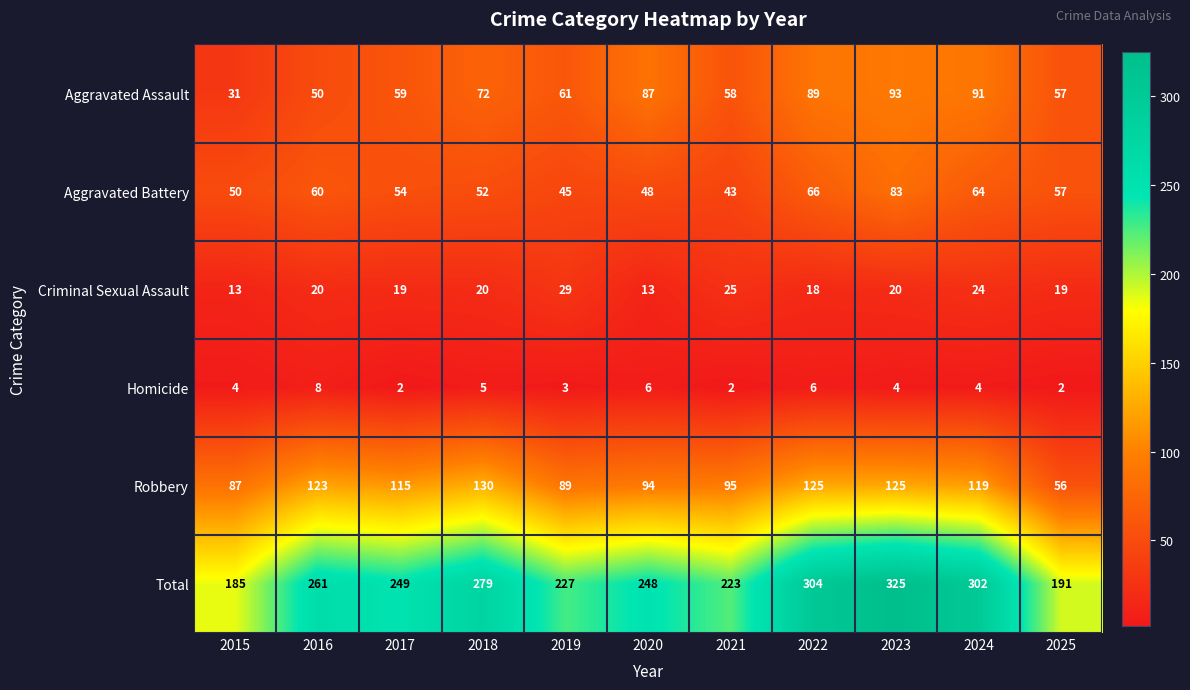

Which series has the largest total across all categories?

Total